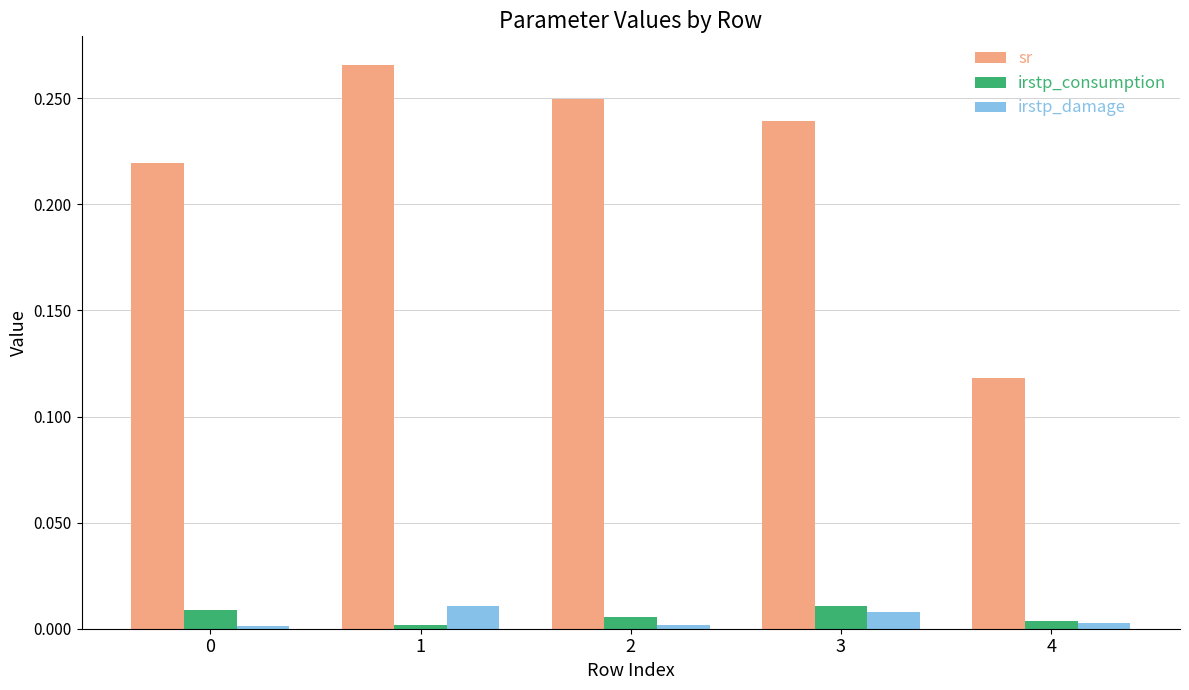

Is it true that sr equals 0.3 at 3?

False